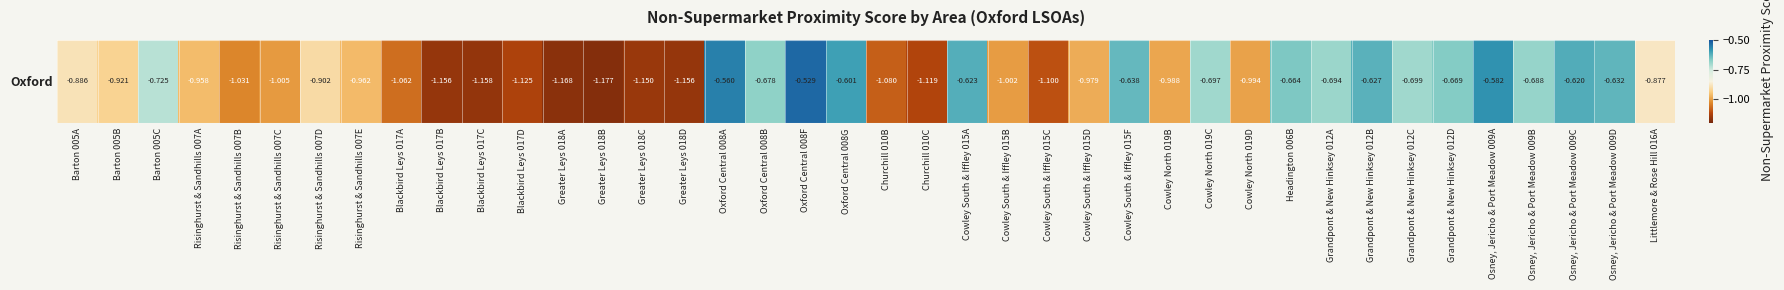

Rank the categories by value from highest to lowest.

Oxford Central 008F, Oxford Central 008A, Osney, Jericho & Port Meadow 009A, Oxford Central 008G, Osney, Jericho & Port Meadow 009C, Cowley South & Iffley 015A, Grandpont & New Hinksey 012B, Osney, Jericho & Port Meadow 009D, Cowley South & Iffley 015F, Headington 006B, Grandpont & New Hinksey 012D, Oxford Central 008B, Osney, Jericho & Port Meadow 009B, Grandpont & New Hinksey 012A, Cowley North 019C, Grandpont & New Hinksey 012C, Barton 005C, Littlemore & Rose Hill 016A, Barton 005A, Risinghurst & Sandhills 007D, Barton 005B, Risinghurst & Sandhills 007A, Risinghurst & Sandhills 007E, Cowley South & Iffley 015D, Cowley North 019B, Cowley North 019D, Cowley South & Iffley 015B, Risinghurst & Sandhills 007C, Risinghurst & Sandhills 007B, Blackbird Leys 017A, Churchill 010B, Cowley South & Iffley 015C, Churchill 010C, Blackbird Leys 017D, Greater Leys 018C, Blackbird Leys 017B, Greater Leys 018D, Blackbird Leys 017C, Greater Leys 018A, Greater Leys 018B